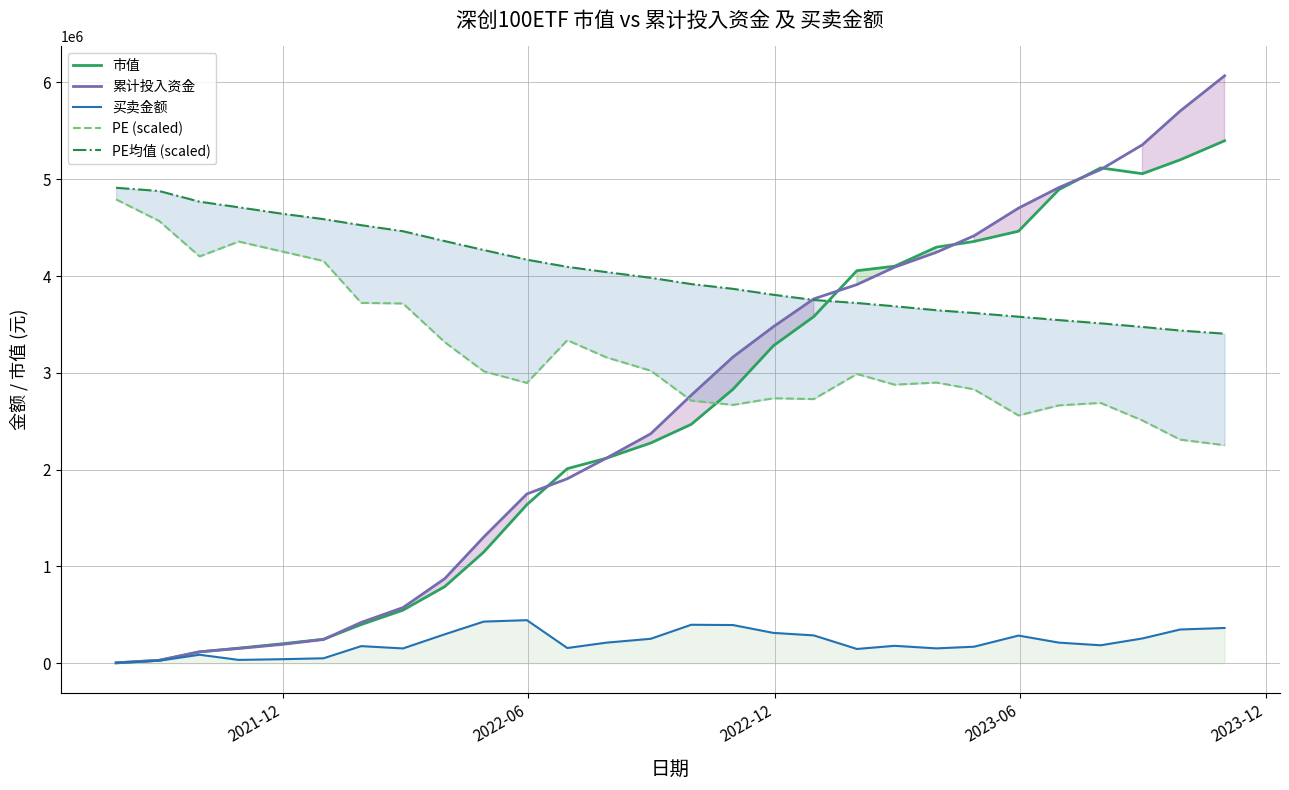

In 市值, how many points are higher than both neighbors (excluding endpoints)?

1